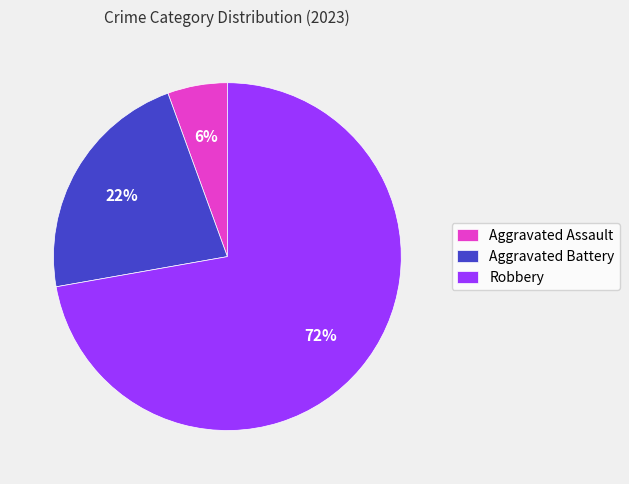

Do Robbery and Aggravated Assault together represent more than half of the pie?

Yes